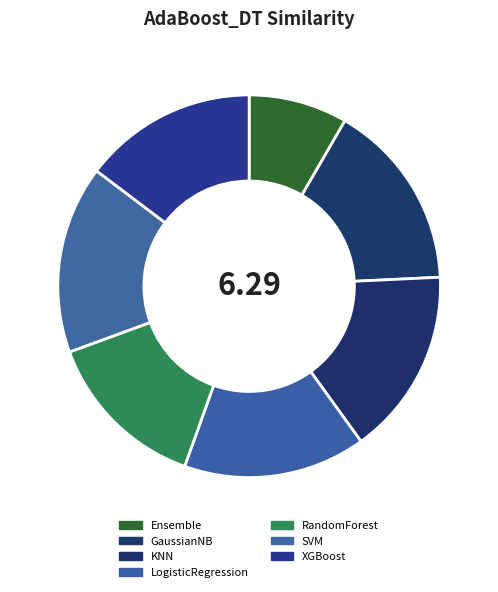

To the nearest percent, what is the difference between the LogisticRegression and Ensemble slice percentages?

7%